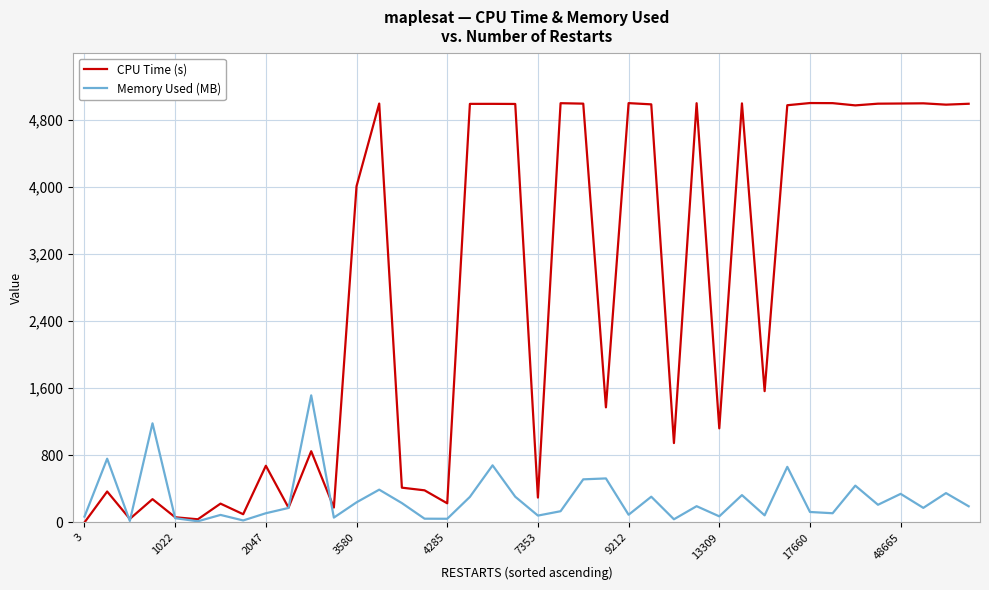

What is the maximum value shown in the chart?

4999.5